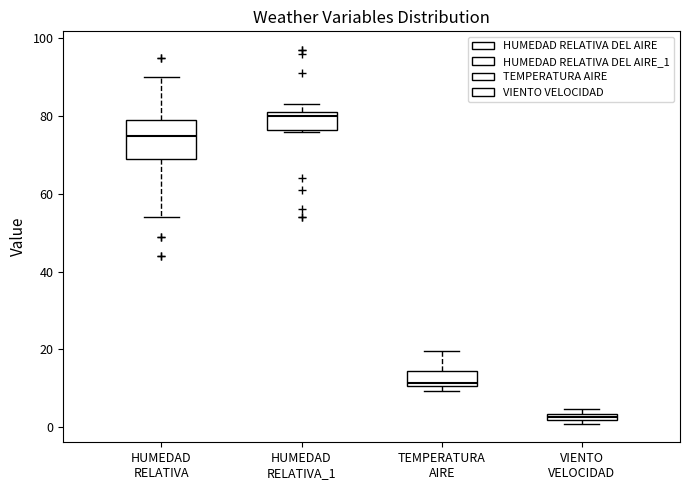

Which box's median line is the highest?

HUMEDAD RELATIVA_1